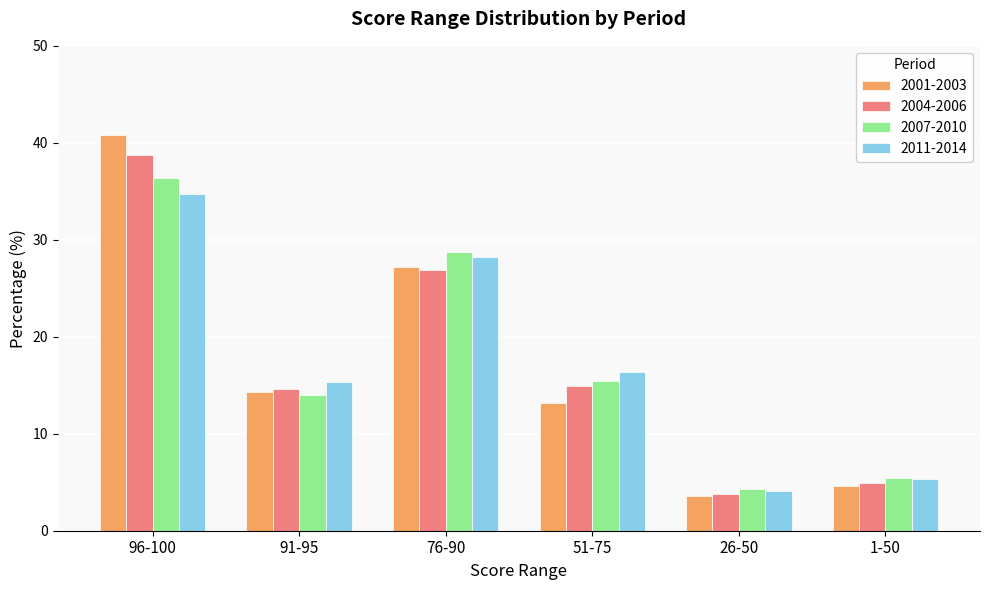

True or false: 2004-2006 has a value of 14.9 at 51-75.

True